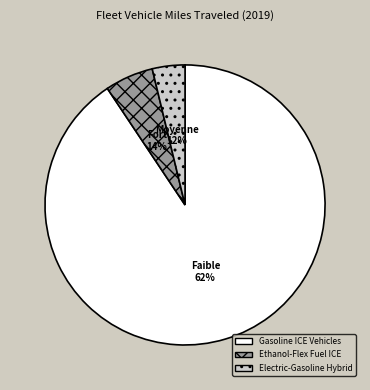

True or false: Gasoline ICE Vehicles accounts for 83% of the total.

False